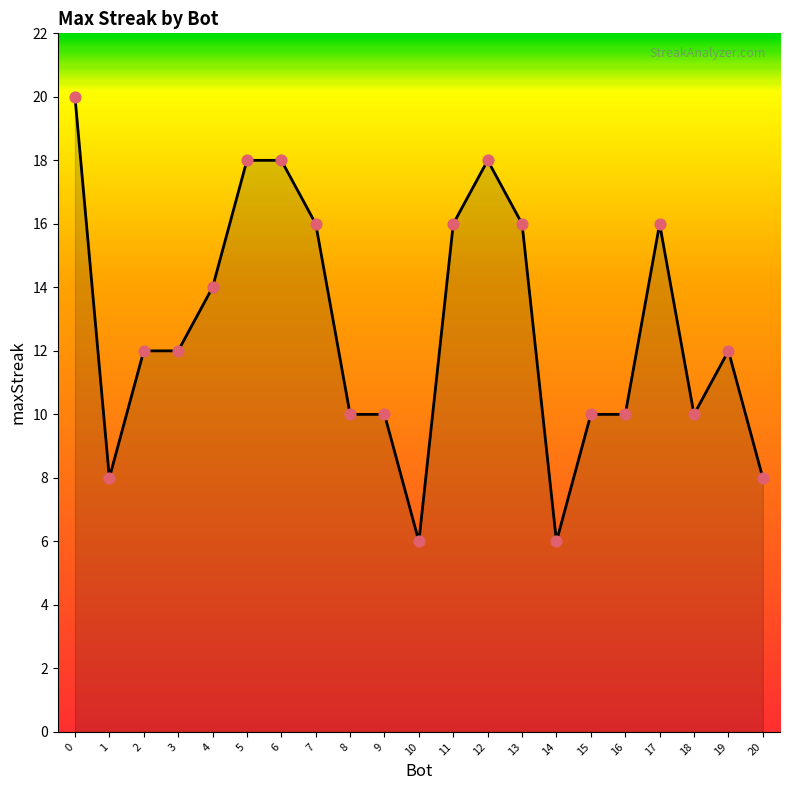

What is the ratio of the value at 1 to the value at 5?

0.4